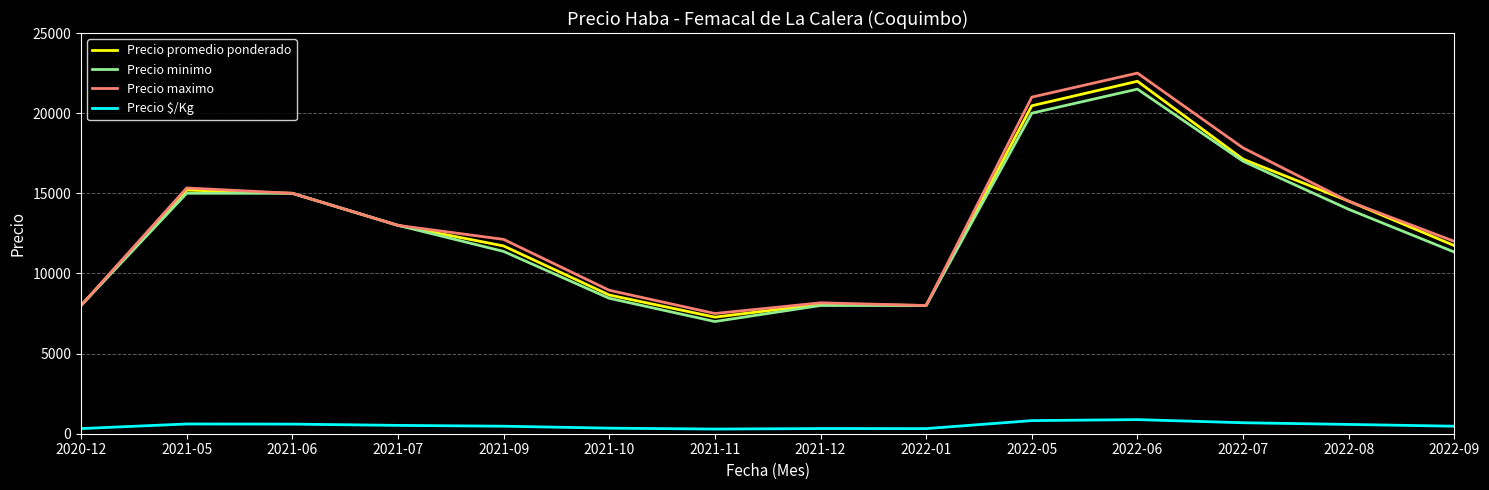

True or false: Precio maximo and Precio $/Kg intersect in this chart.

False